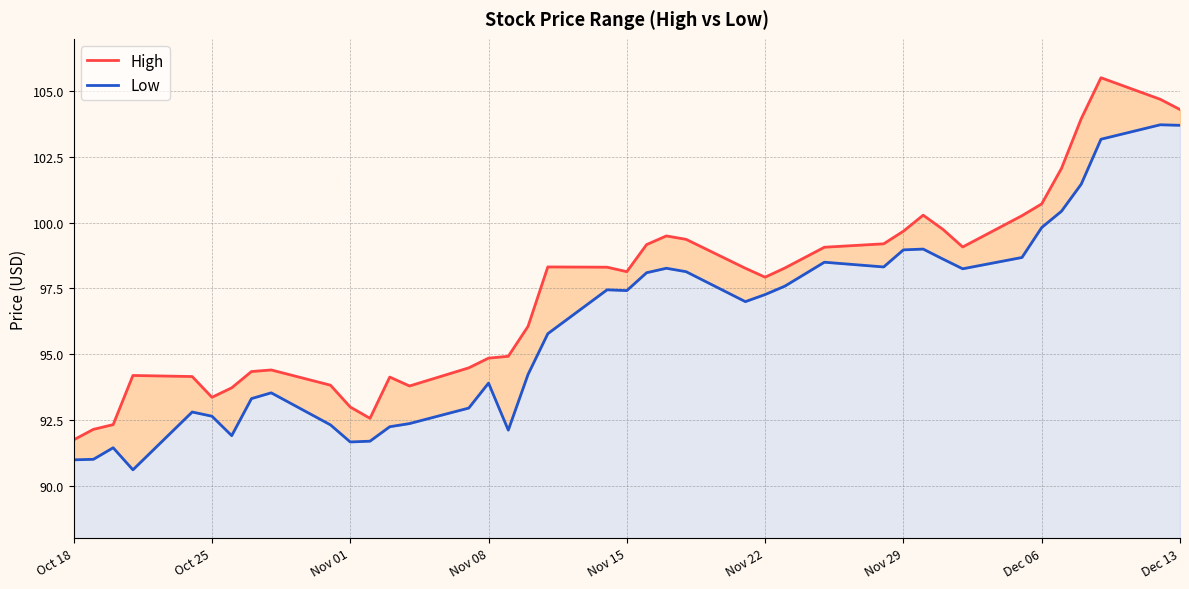

What is the approximate value of Low at Nov 22?

97.3